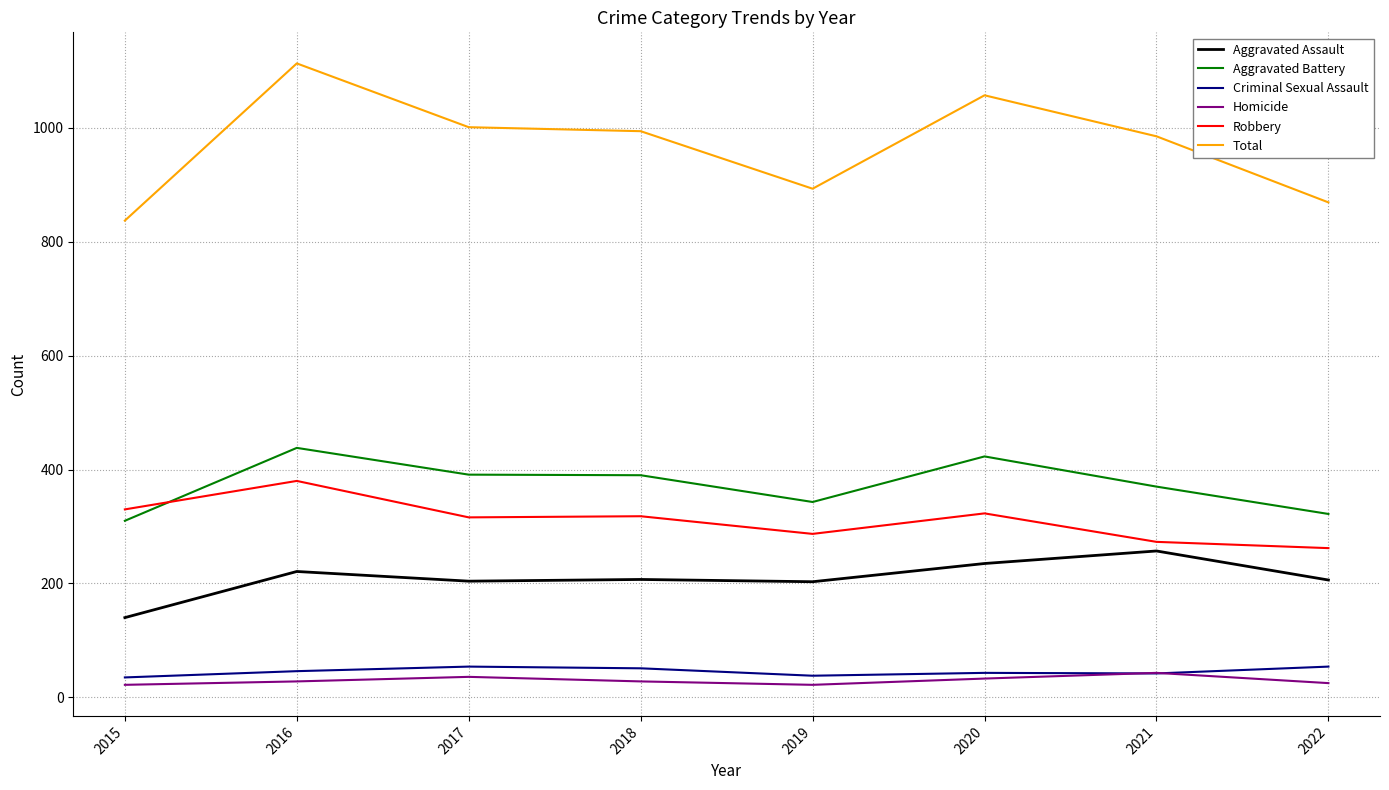

What is the difference between the second highest and minimum values in the Homicide series?

14